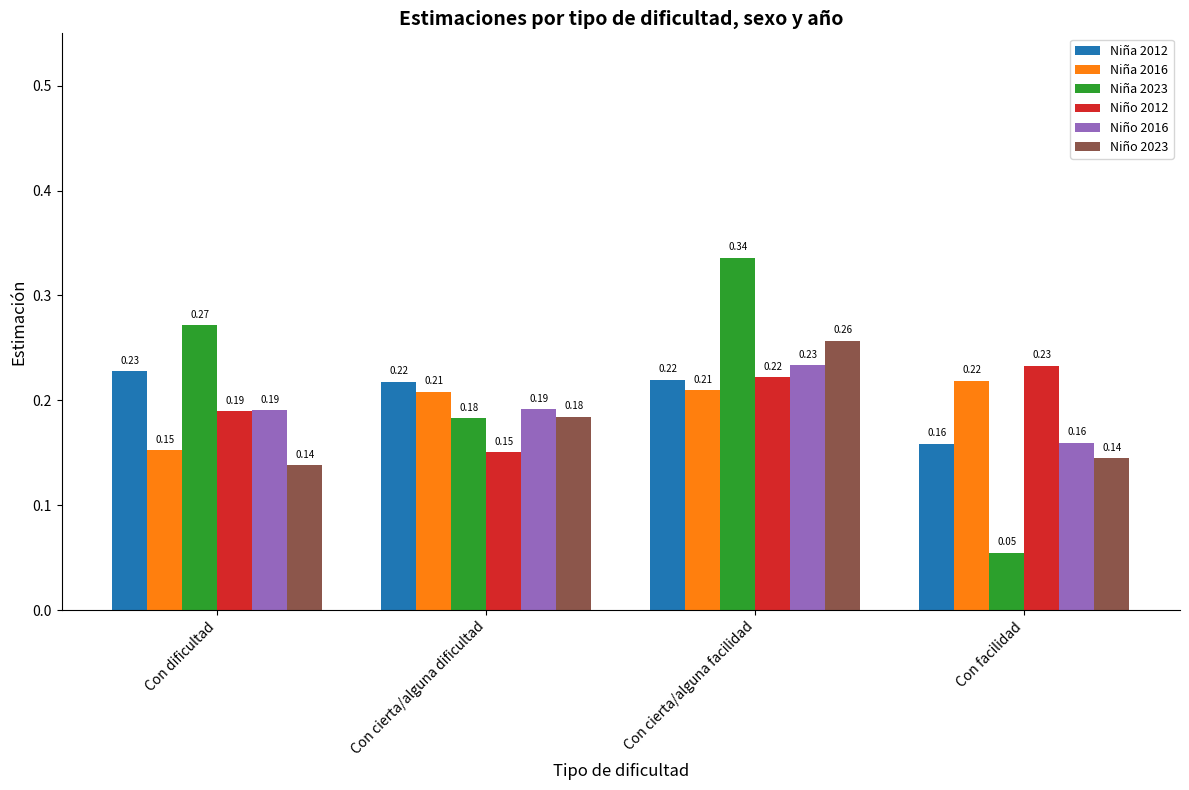

Is the value of Niña 2023 at Con cierta/alguna dificultad greater than the value of Niño 2012 at Con dificultad?

No